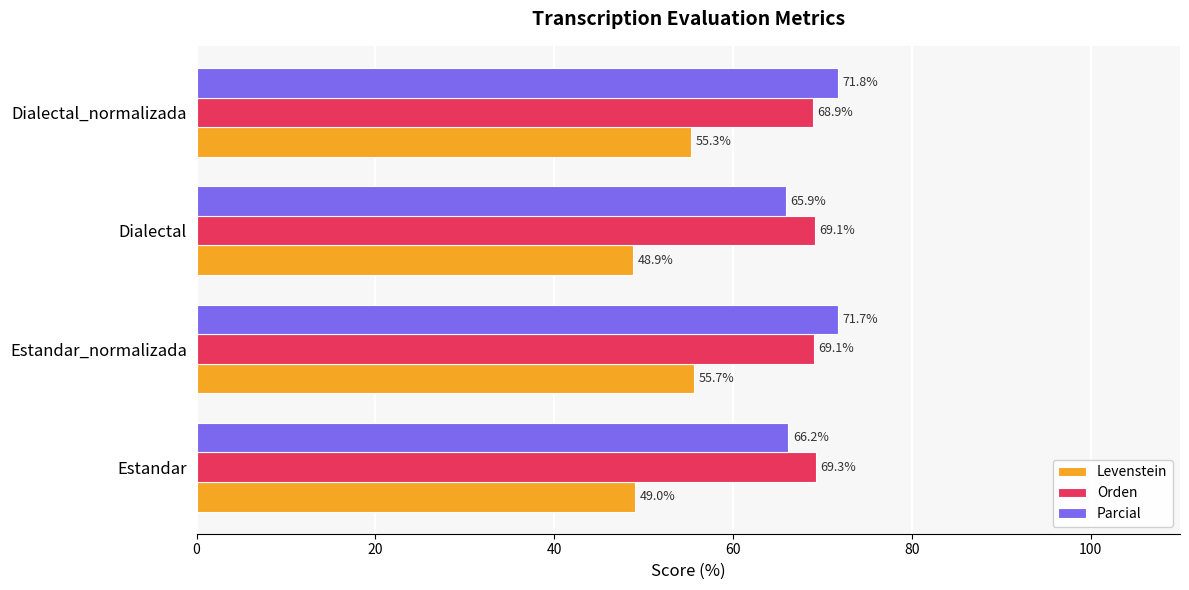

What is the sum of all Levenstein values?

208.9